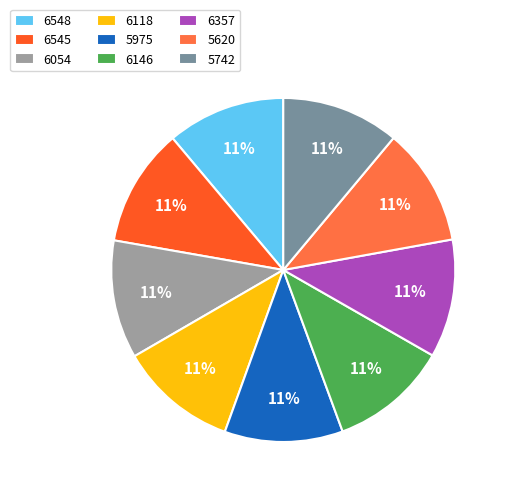

Approximately how many times larger is the value at 6118 compared to 6146?

1.0